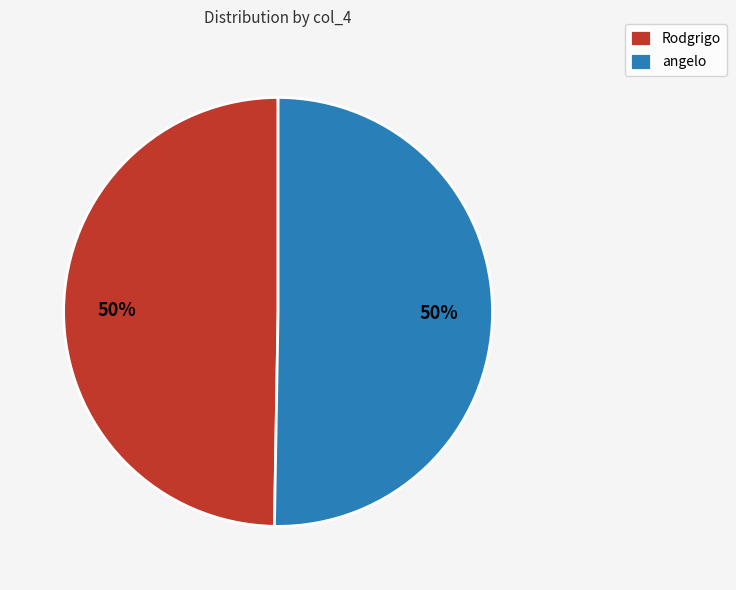

To the nearest percent, what is the average slice percentage?

50%